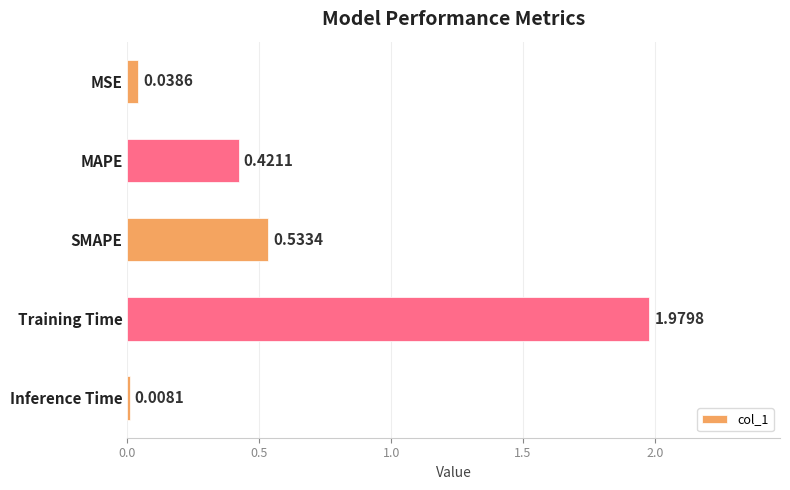

What is the change in value from SMAPE to Training Time?

+1.4